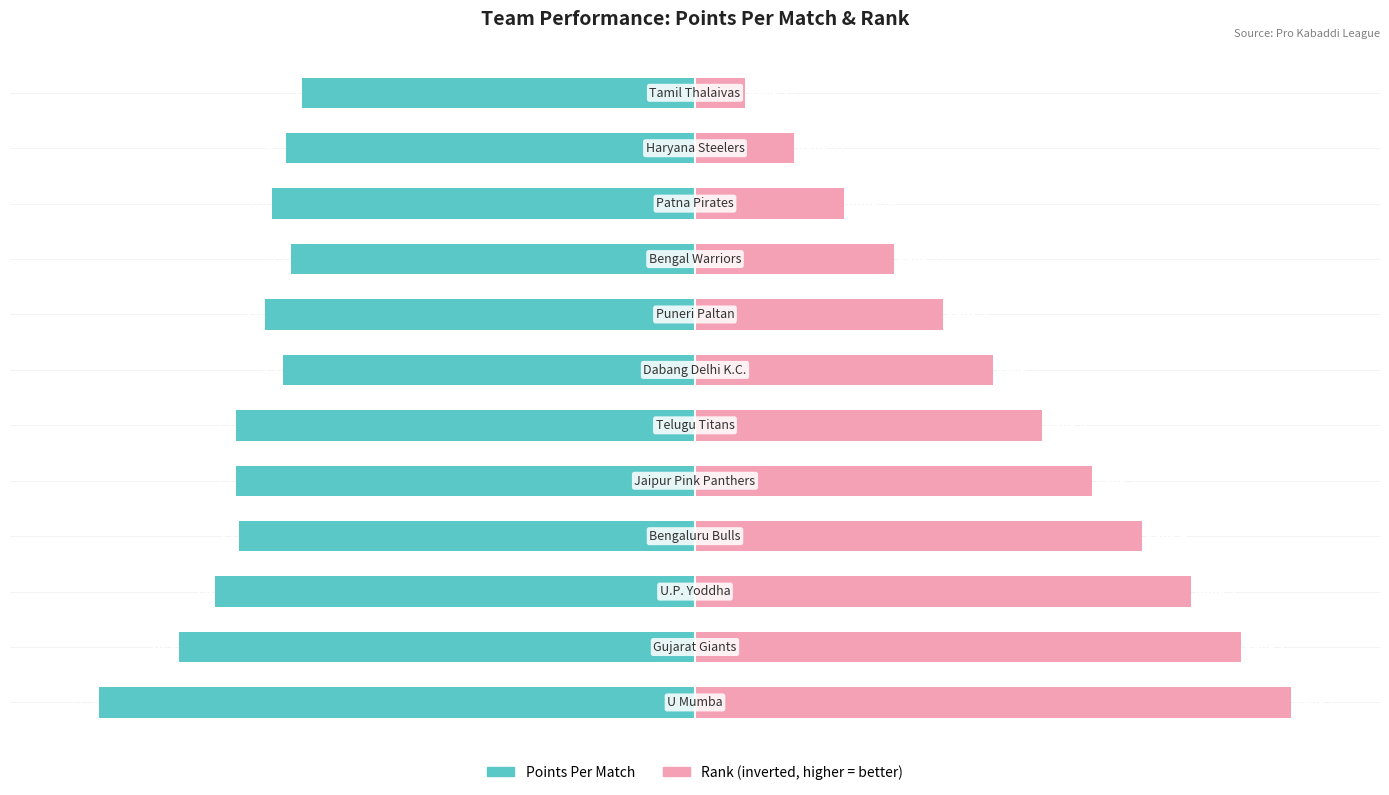

What are all the series names shown in the legend?

Points Per Match, Rank (inverted)